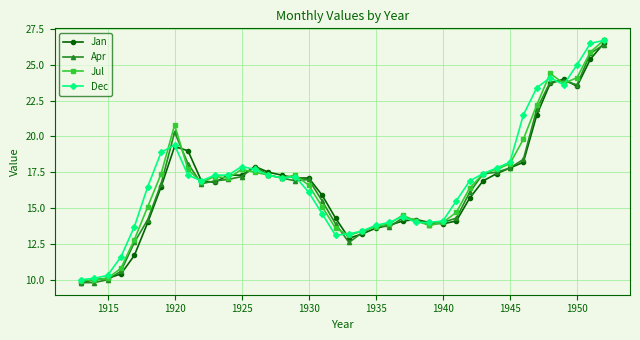

What is the highest value of the Apr series?

26.4